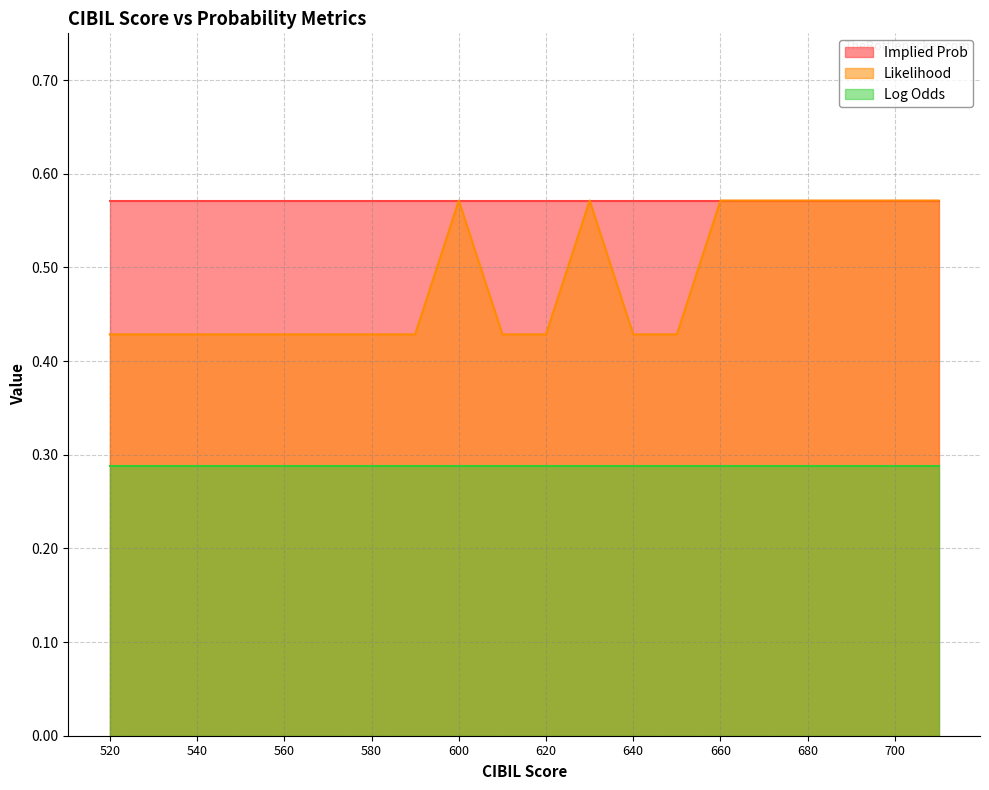

At how many categories does at least one series exceed 0?

20